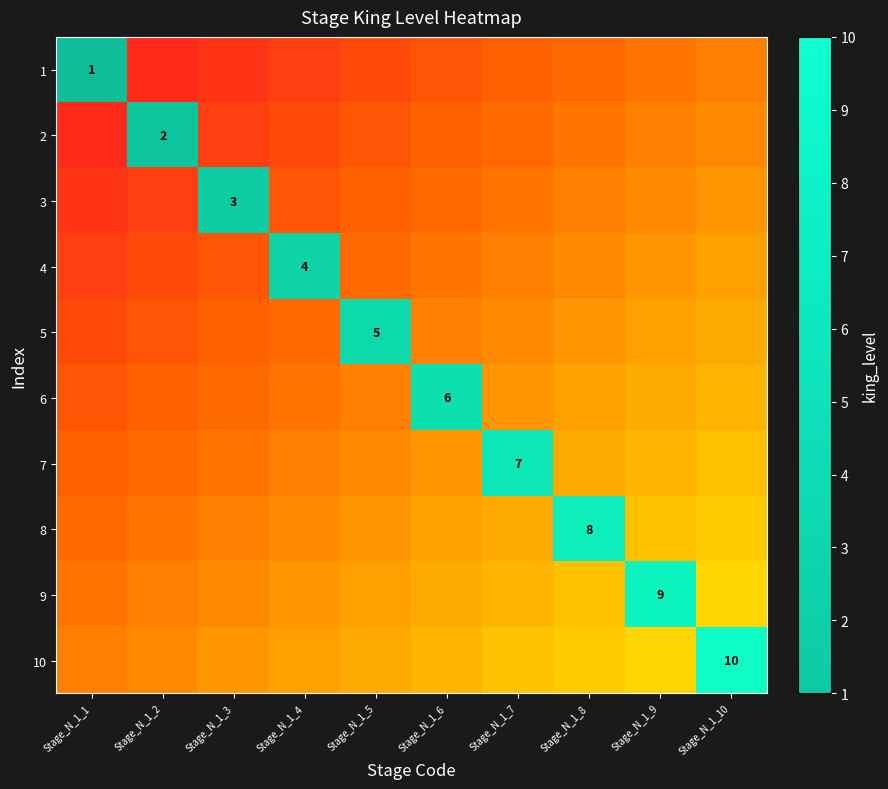

At Stage_N_1_2, list the series in order from largest to smallest.

1, 2, 3, 4, 5, 6, 7, 8, 9, 10